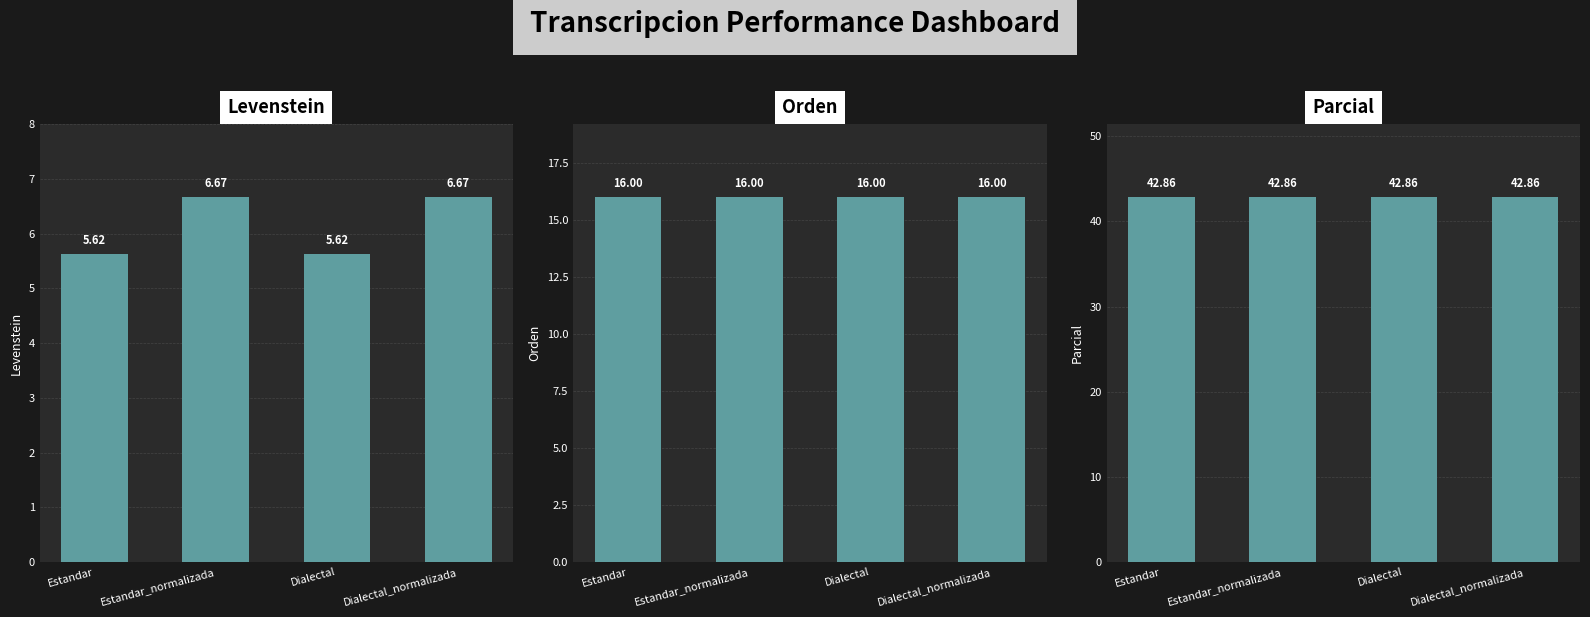

At which category is the sum across all series the highest?

Estandar_normalizada